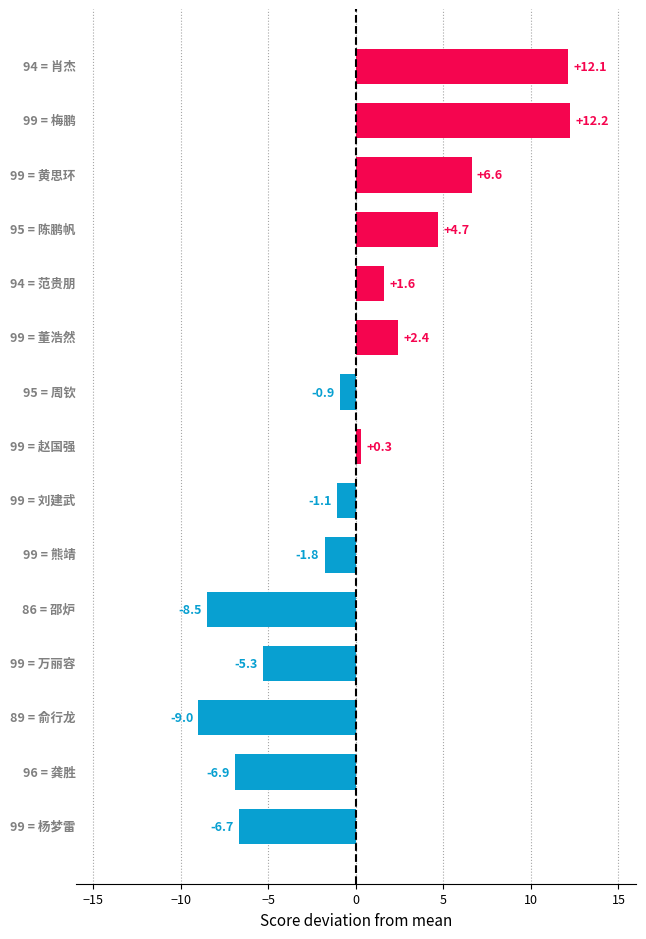

What is the difference between the maximum and second lowest values?

20.7